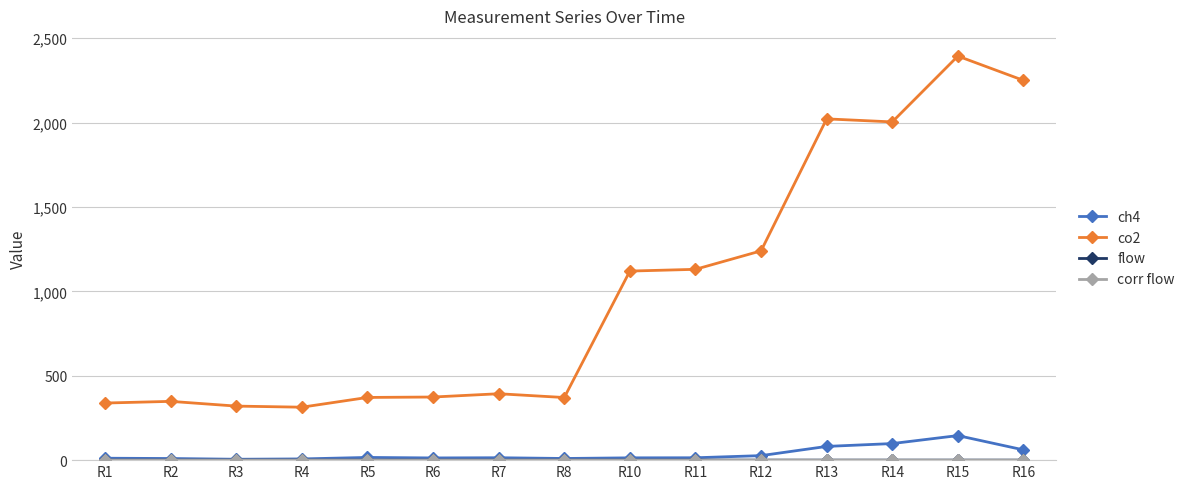

How many categories are shown in the chart?

15